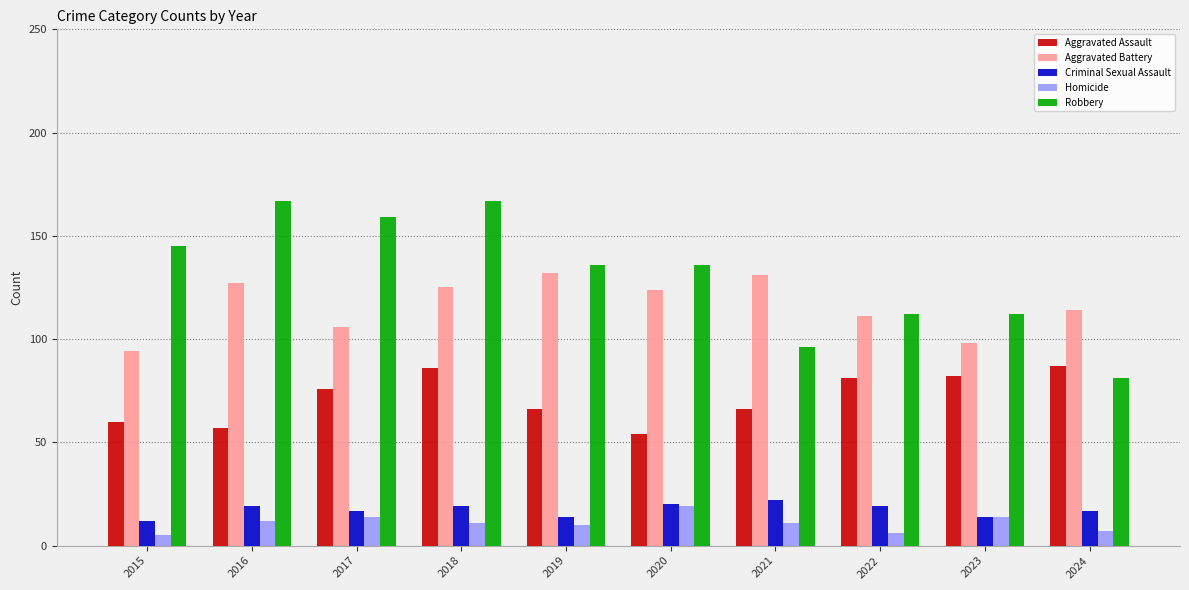

Which series has the widest spread of values?

Robbery